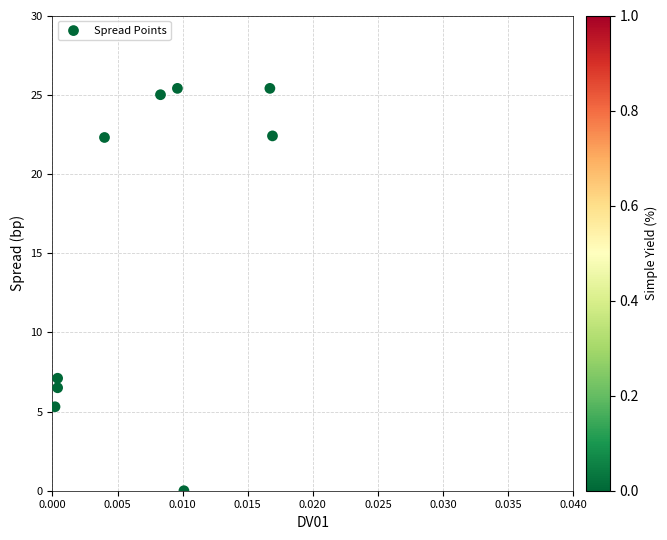

What Y value in the scatter plot is closest to 12?

7.1